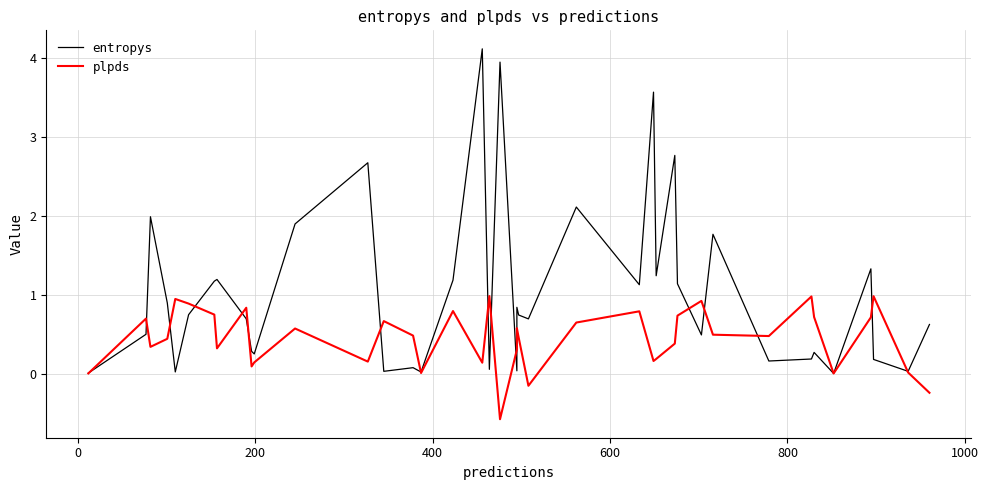

Reading left to right, transcribe all the data shown in this chart.

entropys: 0.0	0.5	2.0	0.9	0.0	0.7	1.2	1.2	0.7	0.3	0.3	1.9	2.7	0.0	0.1	0.0	1.2	4.1	0.1	3.9	0.0	0.8	0.7	0.7	2.1	1.1	3.6	1.2	2.8	1.1	0.5	1.8	0.2	0.2	0.3	0.0	1.3	0.2	0.0	0.6
plpds: 0.0	0.7	0.3	0.4	0.9	0.9	0.7	0.3	0.8	0.1	0.1	0.6	0.2	0.7	0.5	0.0	0.8	0.1	1.0	-0.6	0.3	0.6	0.5	-0.2	0.6	0.8	0.2	0.2	0.4	0.7	0.9	0.5	0.5	1.0	0.7	0.0	0.7	1.0	0.0	-0.2